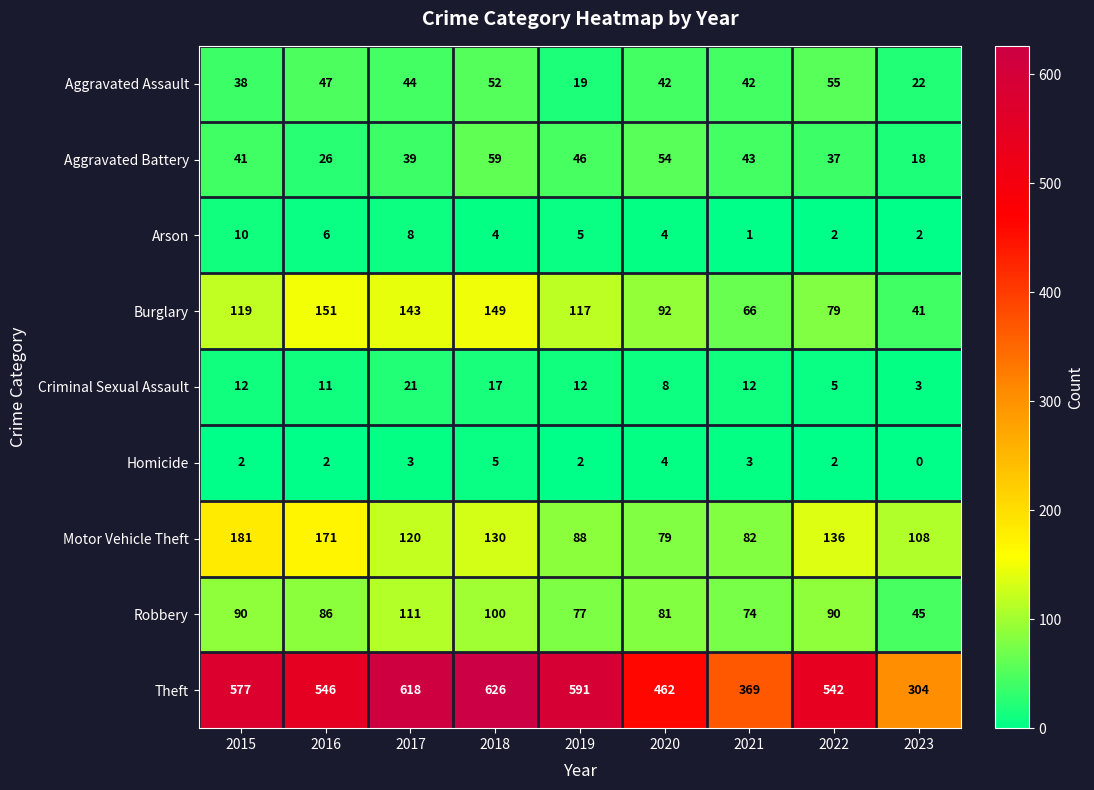

What is the difference between the highest and lowest values at 2023?

304